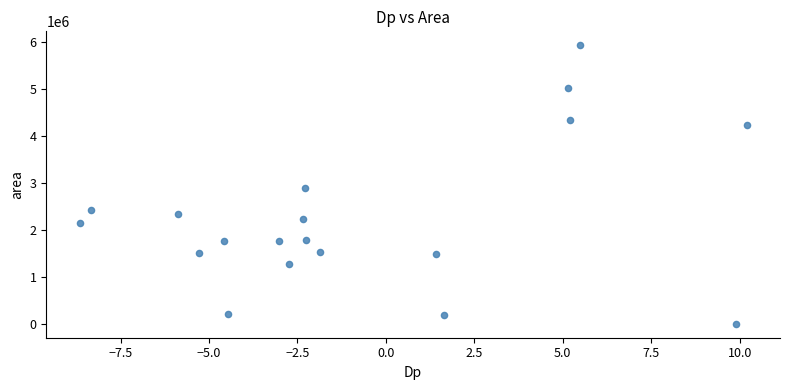

What Y value in the scatter plot is closest to 2961250?

2880625